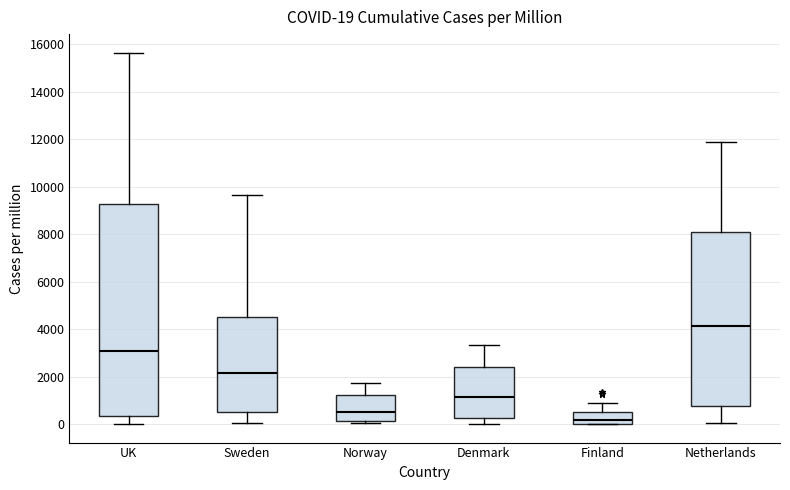

Which box has the lowest median line?

Finland